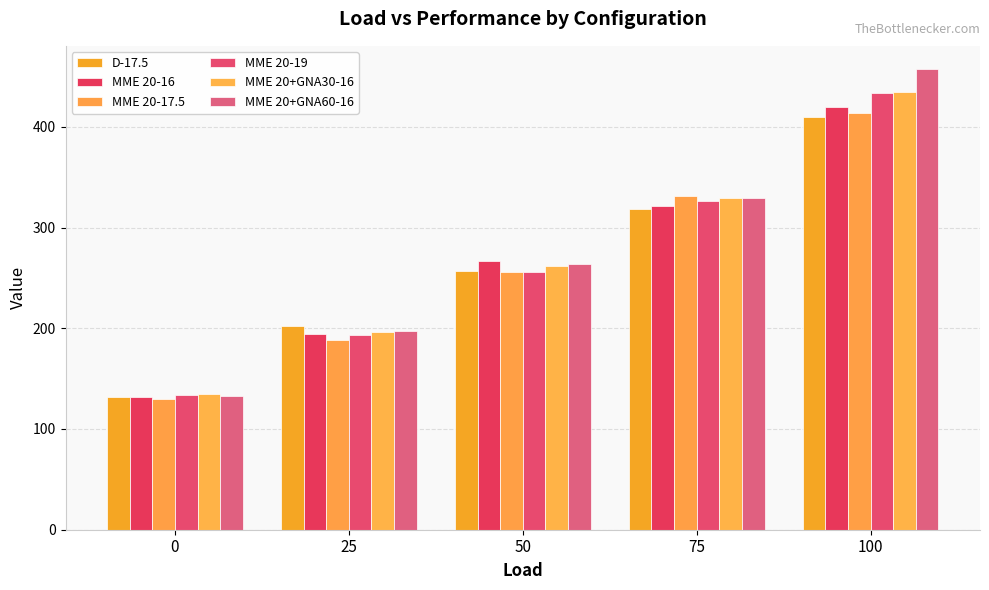

What is the smallest value displayed?

129.7